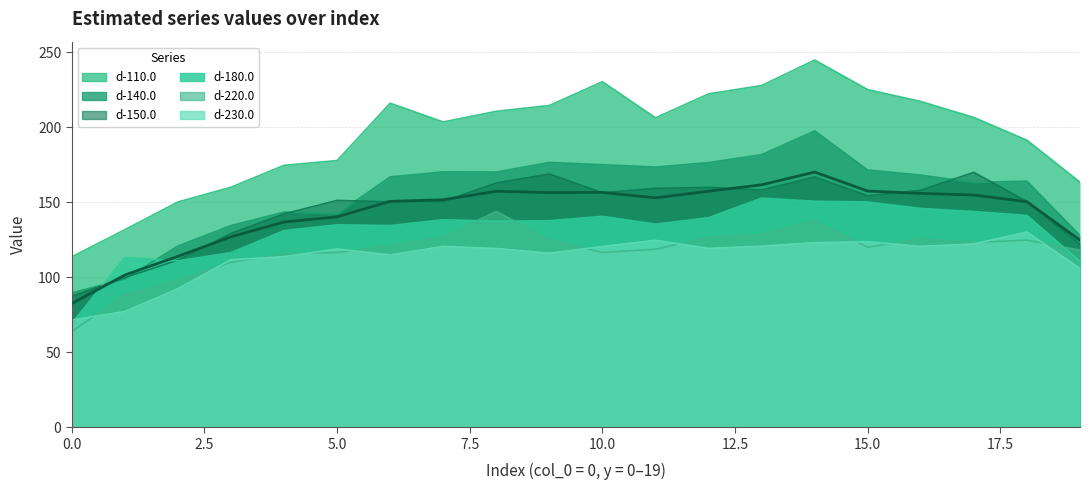

How many interior local valleys does the d-220.0 series have?

3